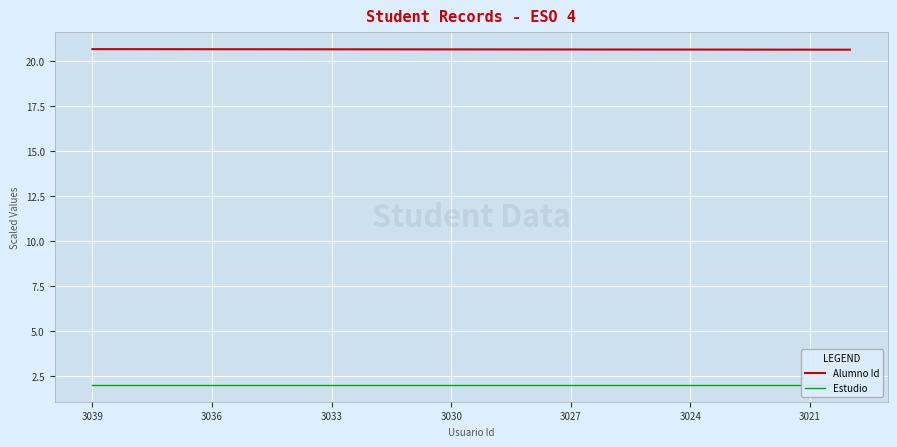

True or false: Estudio and Alumno Id cross at least once.

False